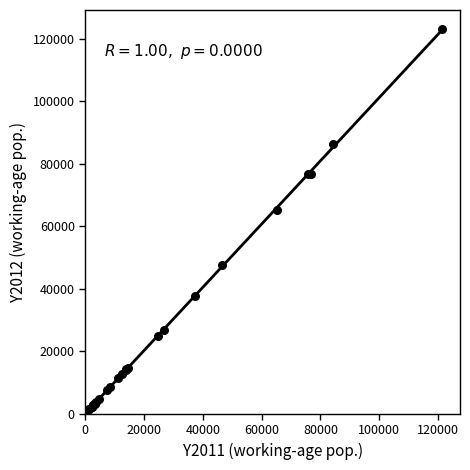

What Y value in the scatter plot is closest to 61537?

65248